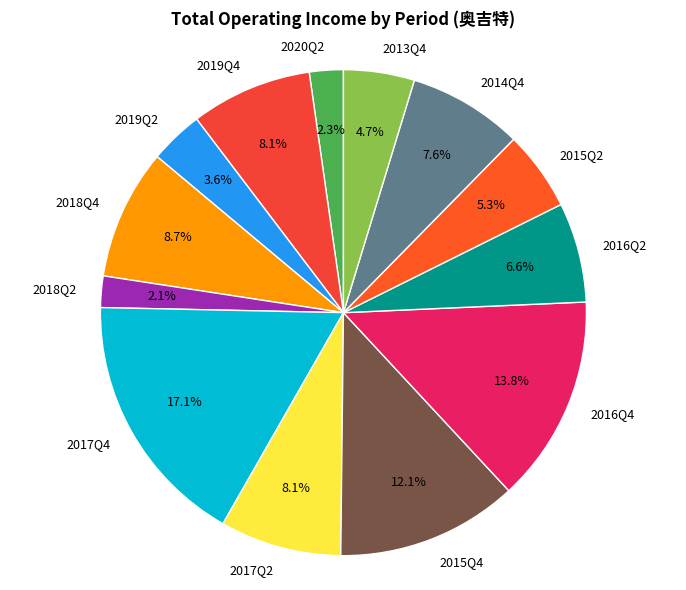

Count the number of slices in the pie.

13